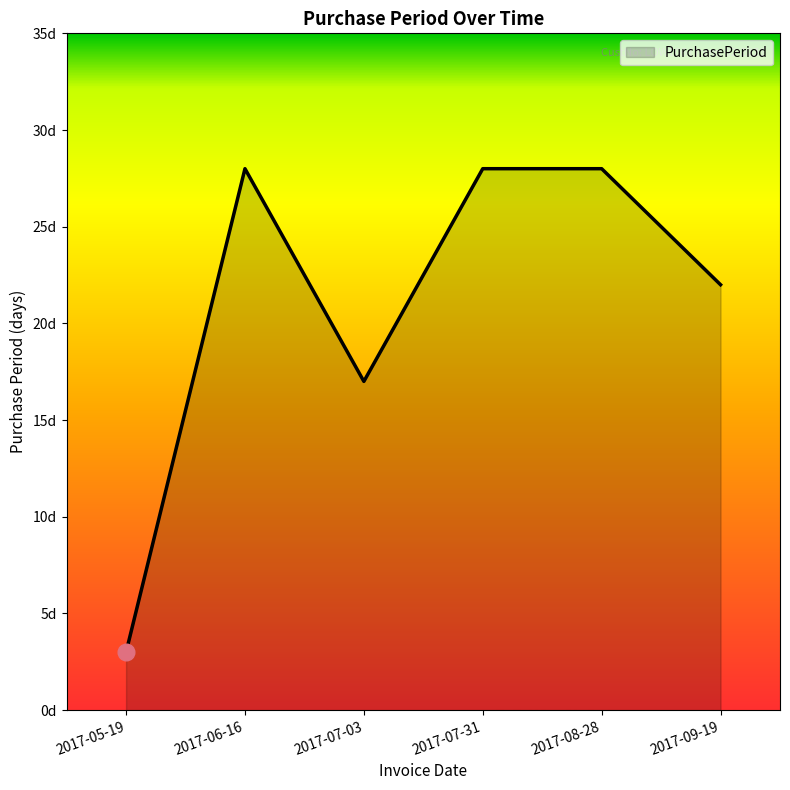

Reading left to right, transcribe all the data shown in this chart.

3	28	17	28	28	22